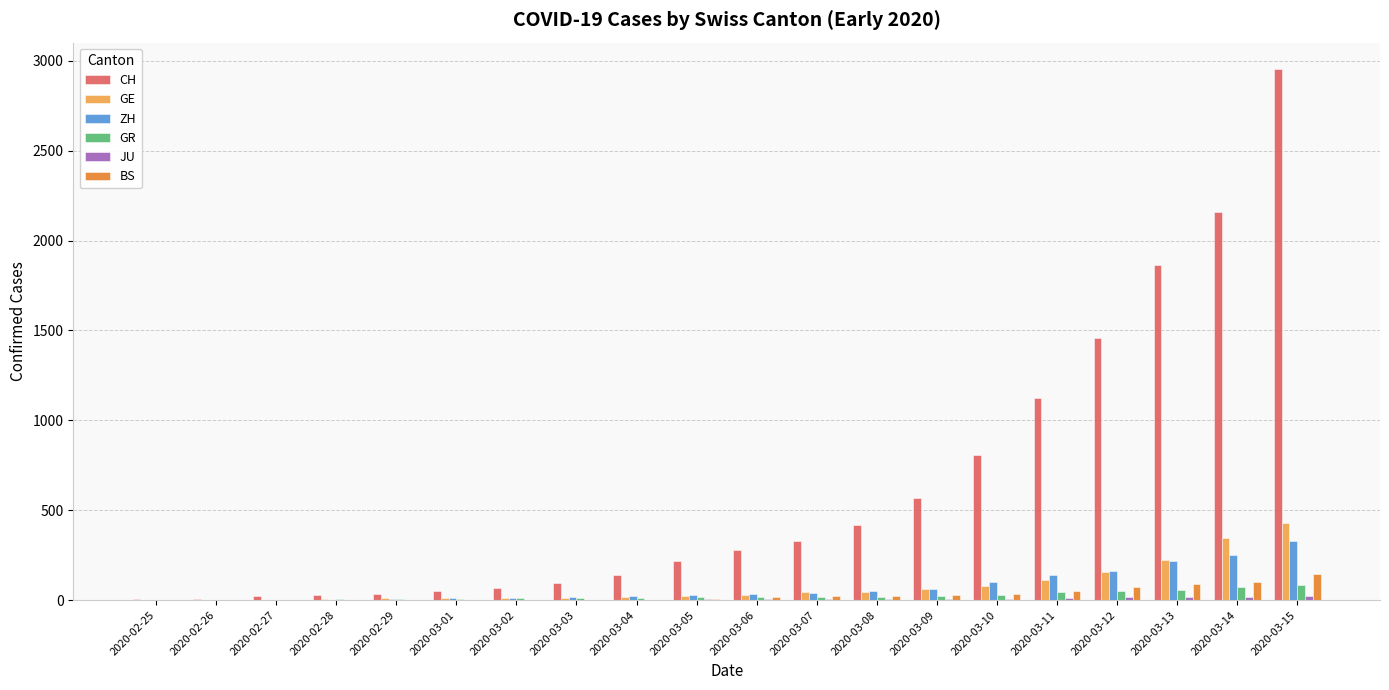

At which label does GE reach its peak?

2020-03-15